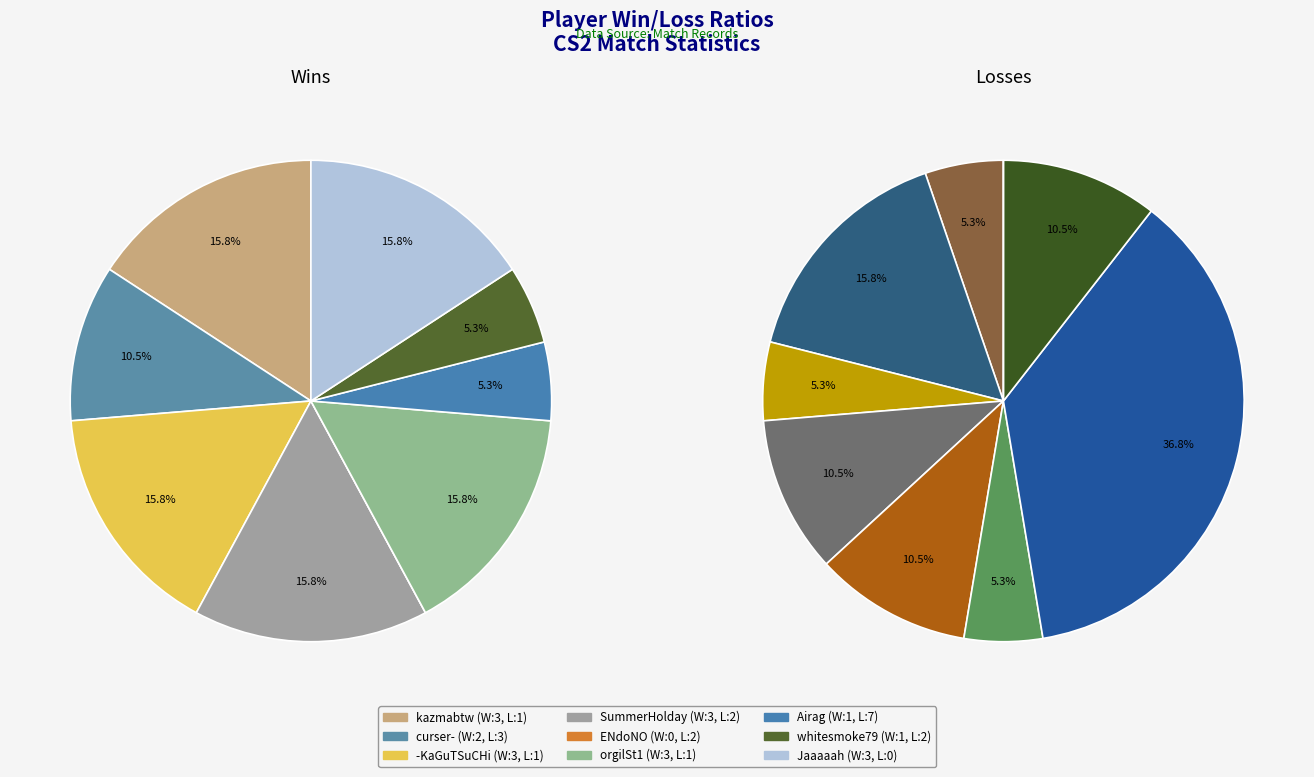

What is the total percentage of Jaaaaah and curser-?

21.1%